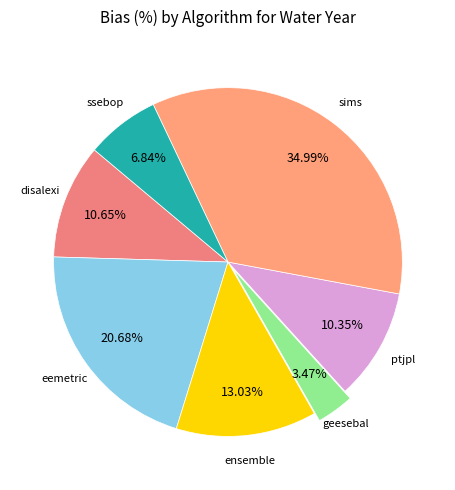

Does any single category account for the majority?

No